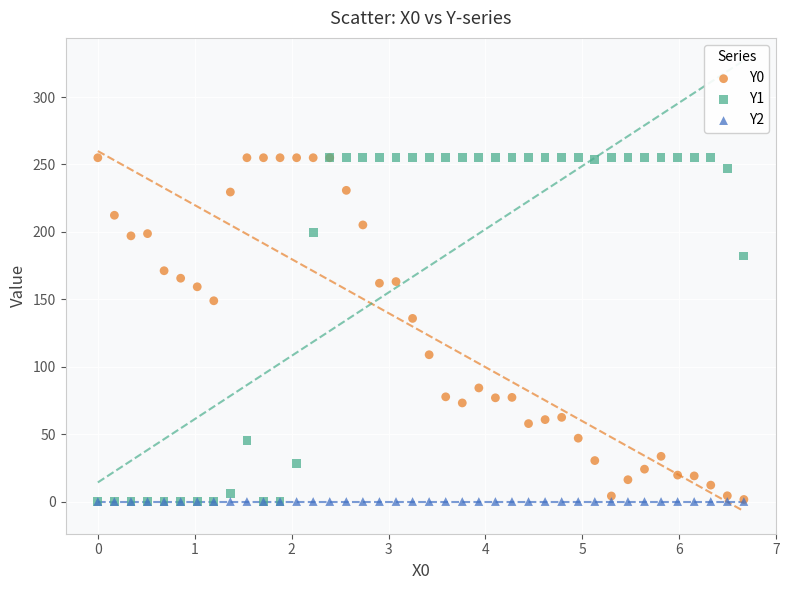

Across all series, what Y value is closest to 127?

135.8